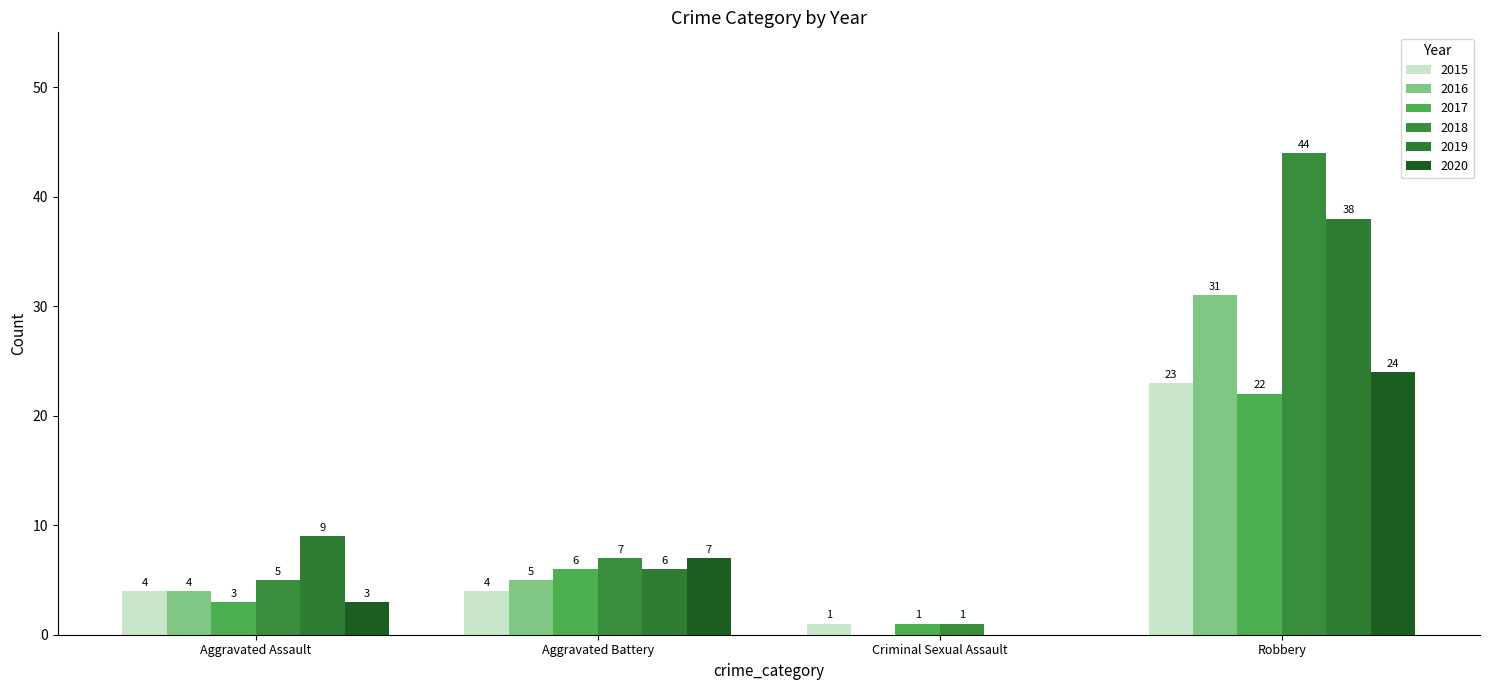

At which category does the chart reach its peak across all series?

Robbery